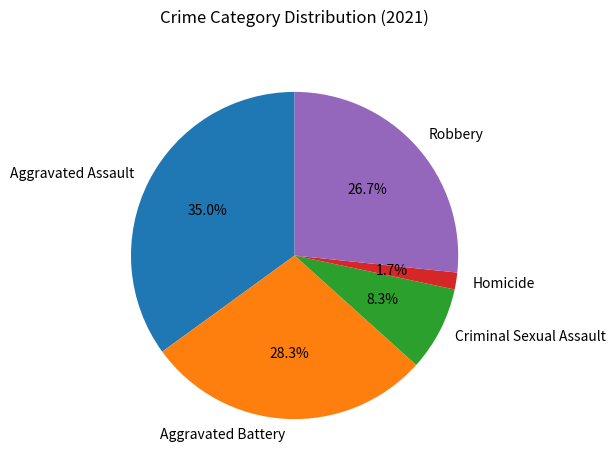

To the nearest percent, what is the difference between the largest and smallest slice percentages?

33%